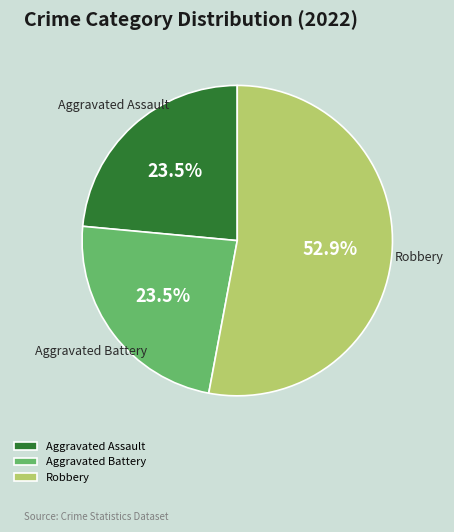

What is the largest slice in the pie chart?

Robbery